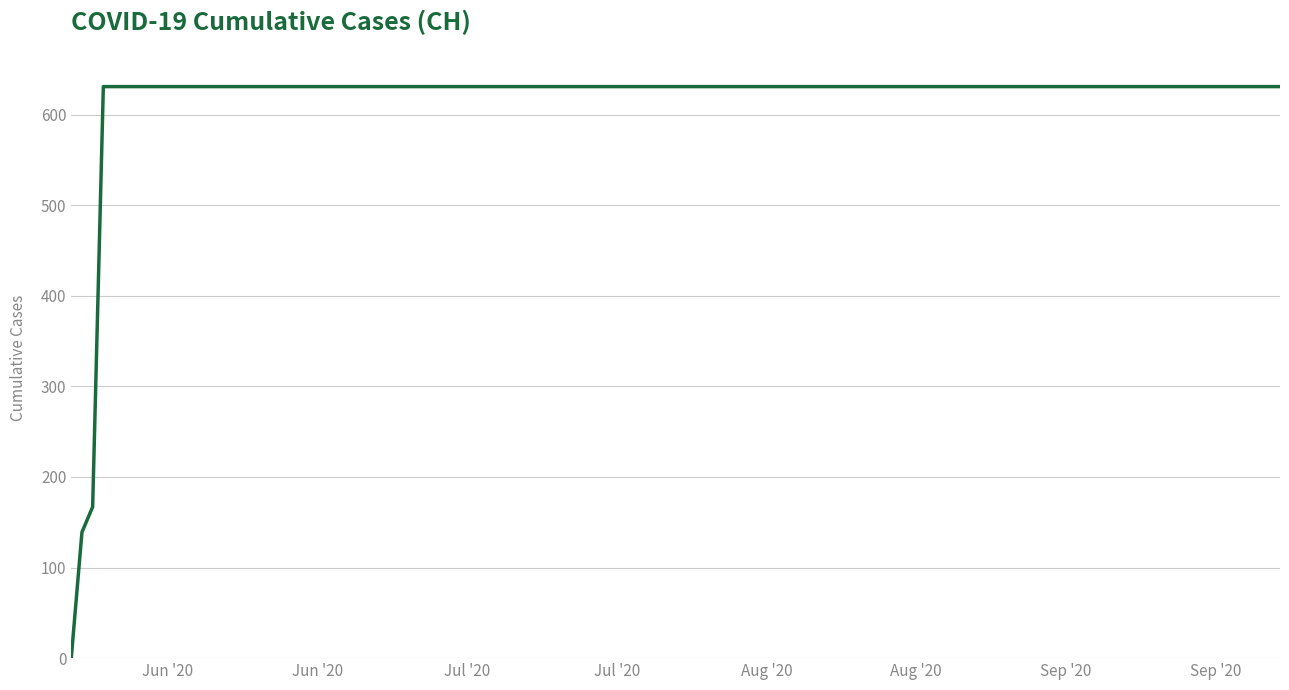

What is the difference between the maximum and minimum values?

631